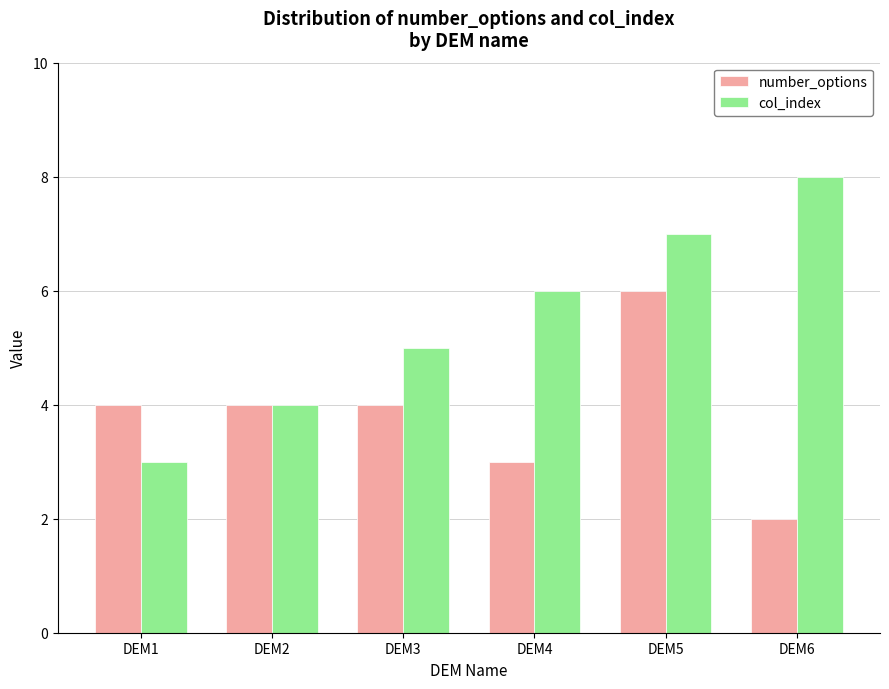

At DEM3, list the series in order from largest to smallest.

col_index, number_options